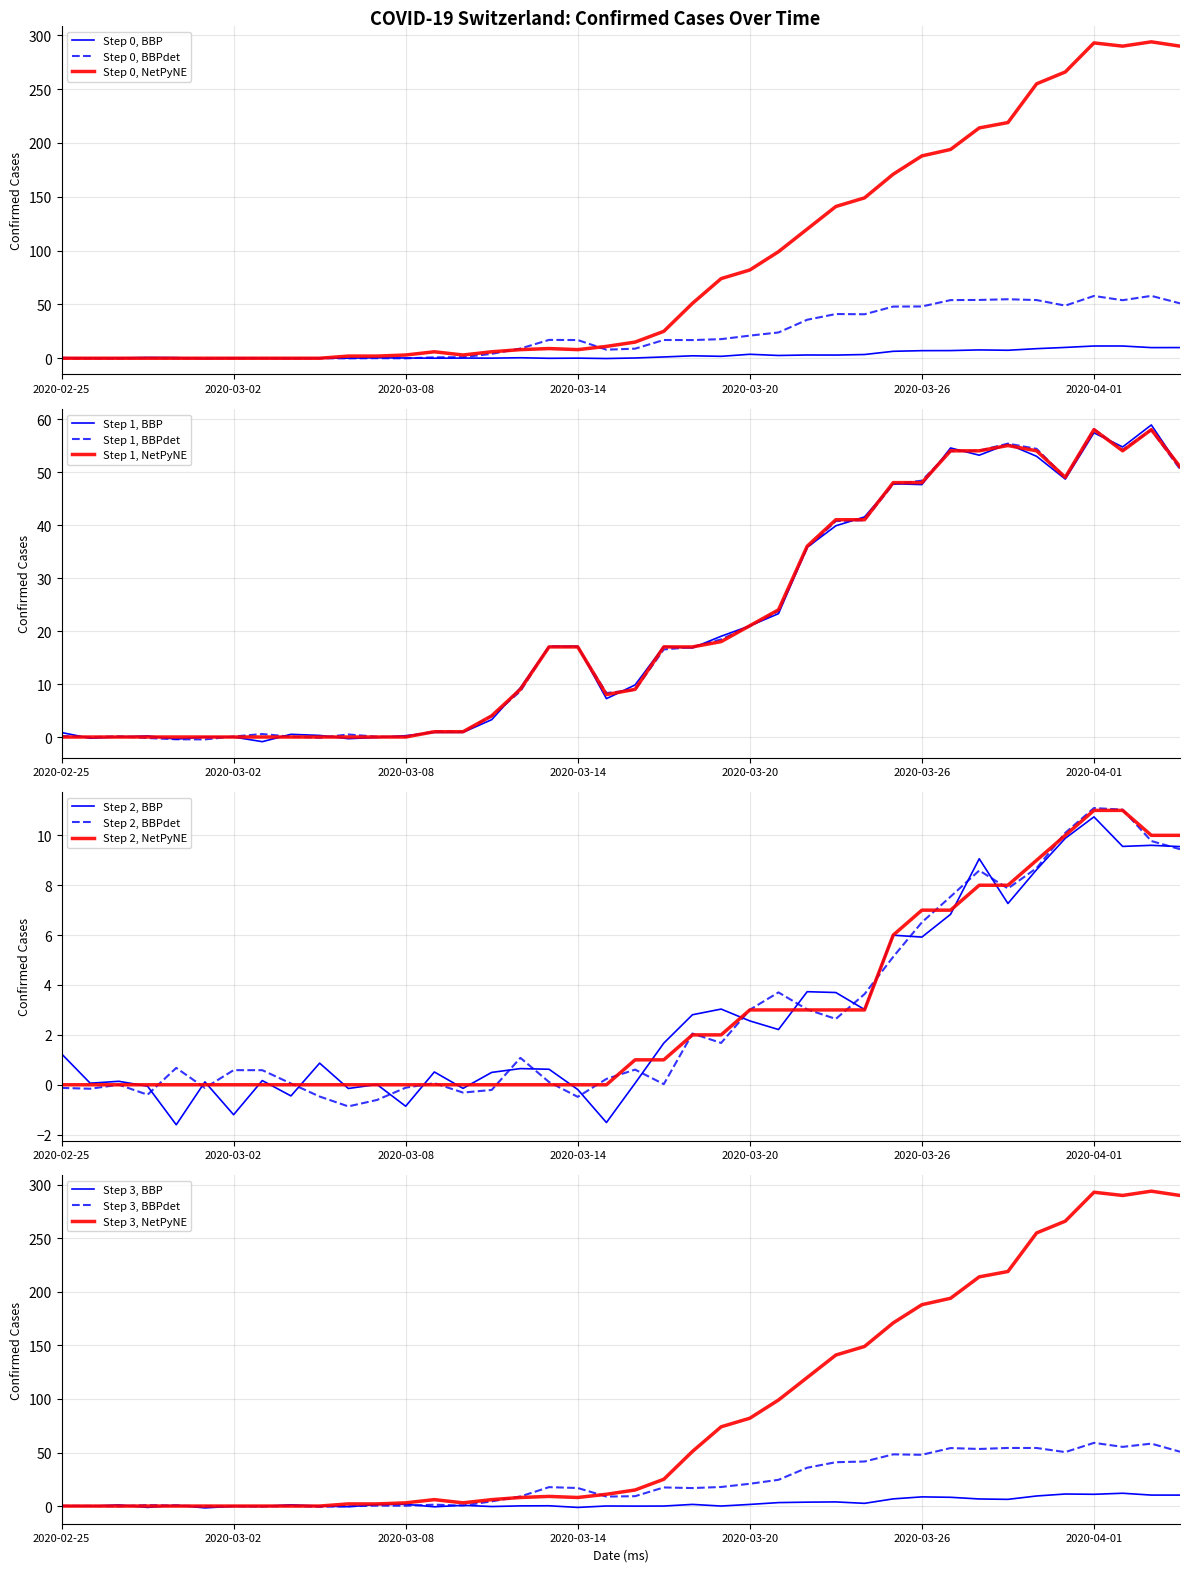

Where is CH nearest to the value 147?

2020-03-24